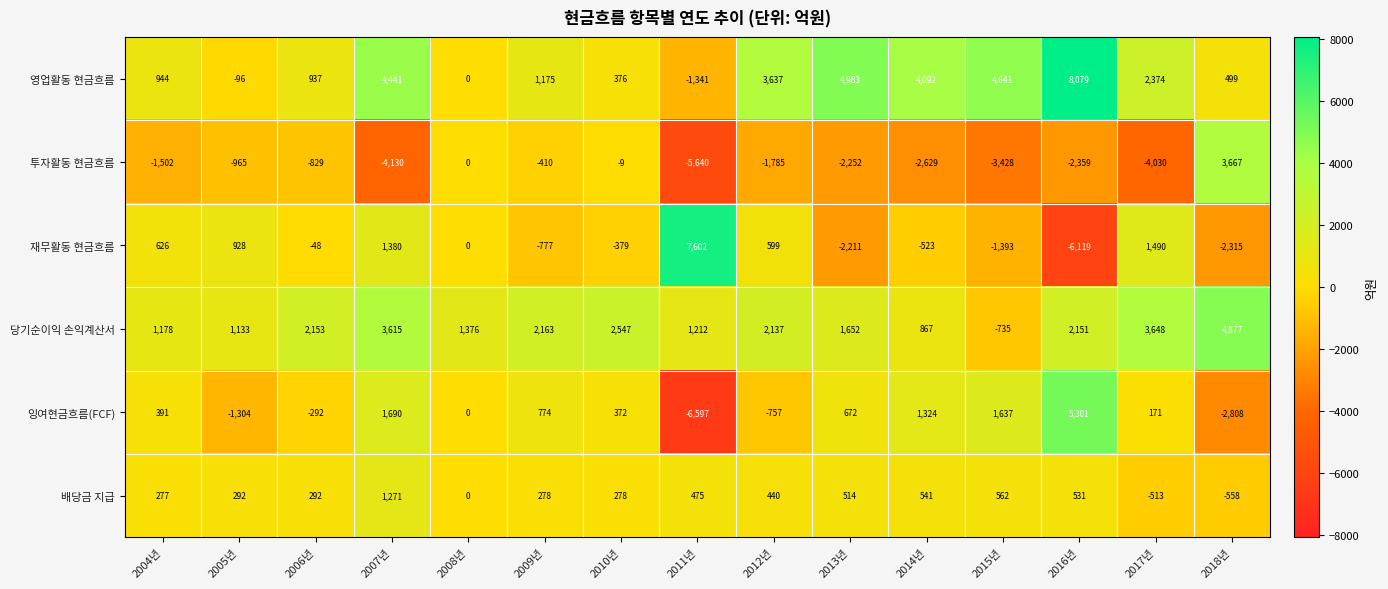

Which series has the widest spread of values?

재무활동 현금흐름